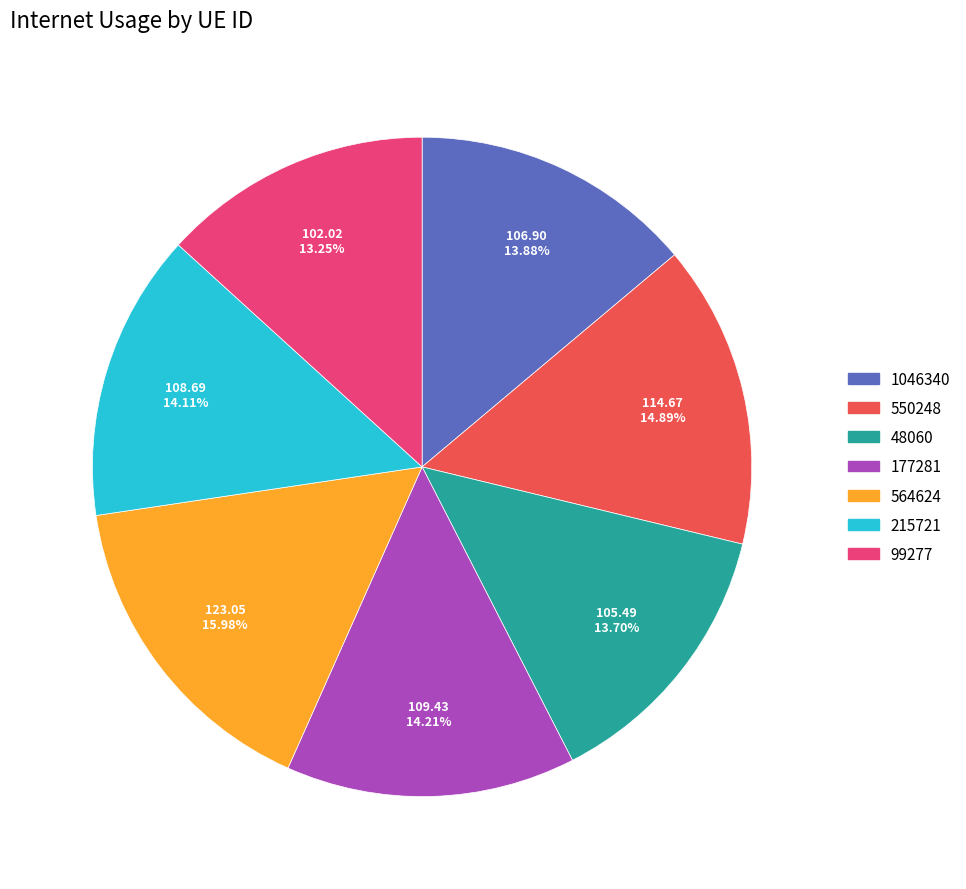

True or false: 215721 accounts for 21% of the total.

False